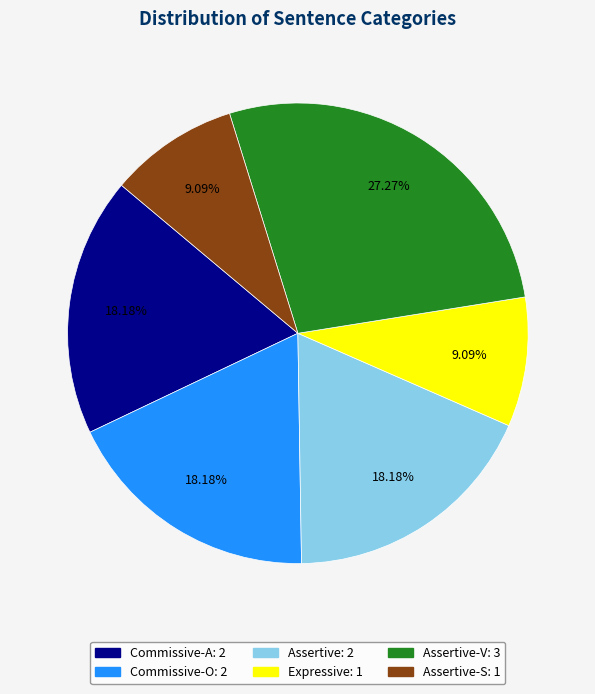

Is there a majority slice in this chart?

No